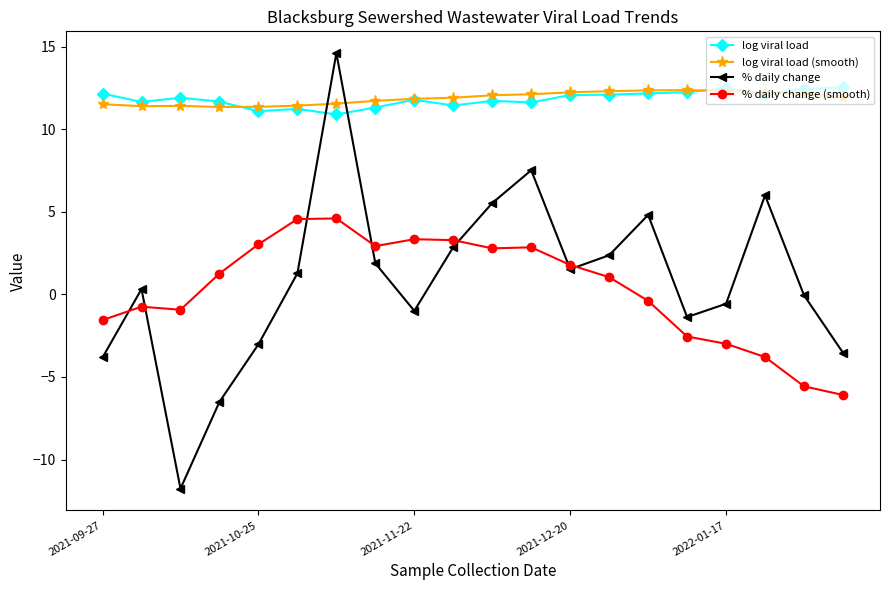

True or false: % daily change has more than 2 points higher than both neighbors.

True